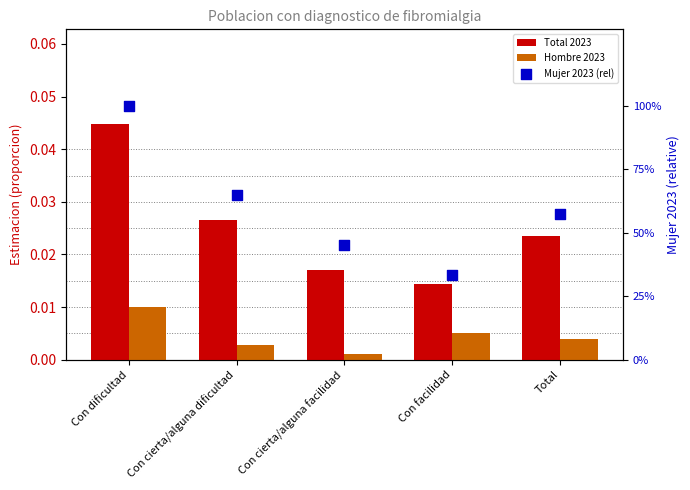

What are all the series names shown in the legend?

Total 2023, Hombre 2023, Mujer 2023 (rel)